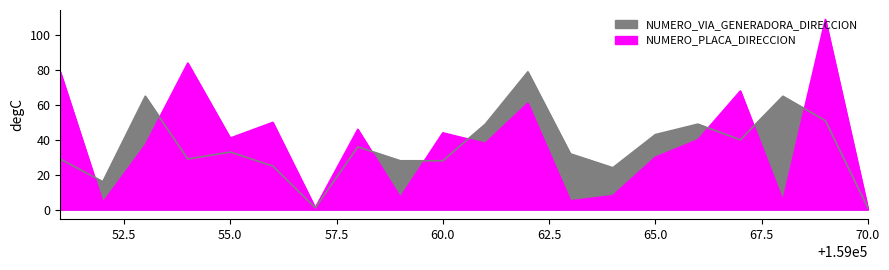

Between which two adjacent categories do NUMERO_PLACA_DIRECCION and NUMERO_VIA_GENERADORA_DIRECCION first intersect?

159051 and 159052